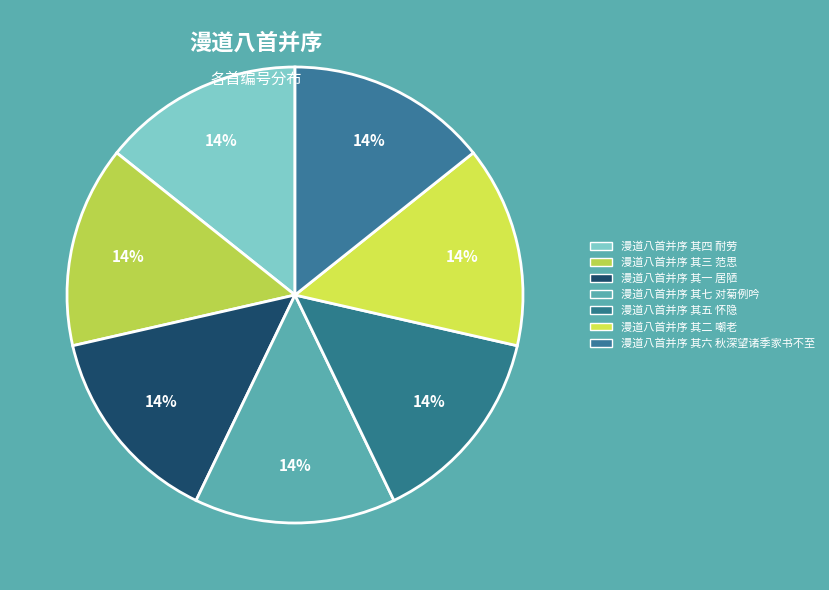

Is there a majority slice in this chart?

No